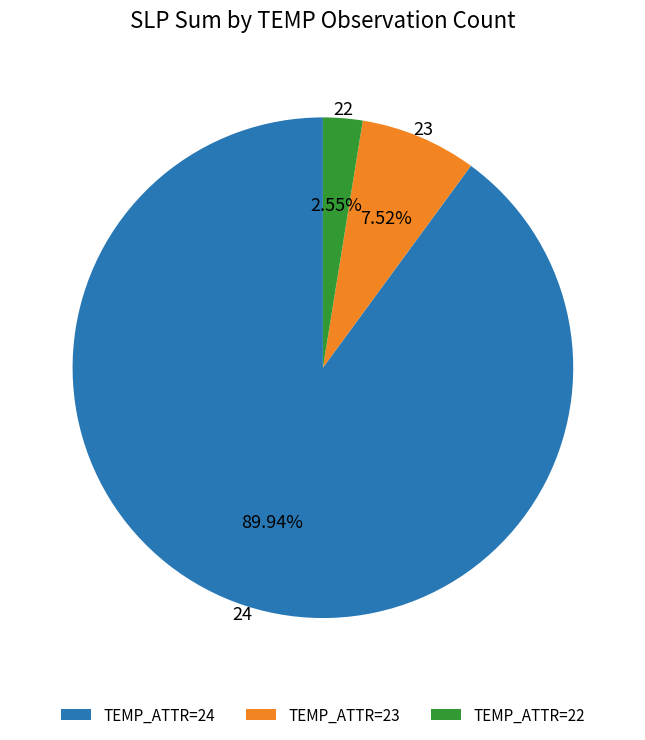

How many slices are in this pie chart?

3